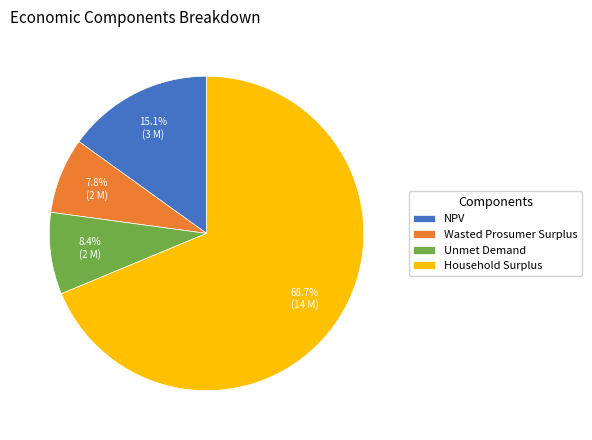

Between Unmet Demand and Household Surplus, which is larger?

Household Surplus